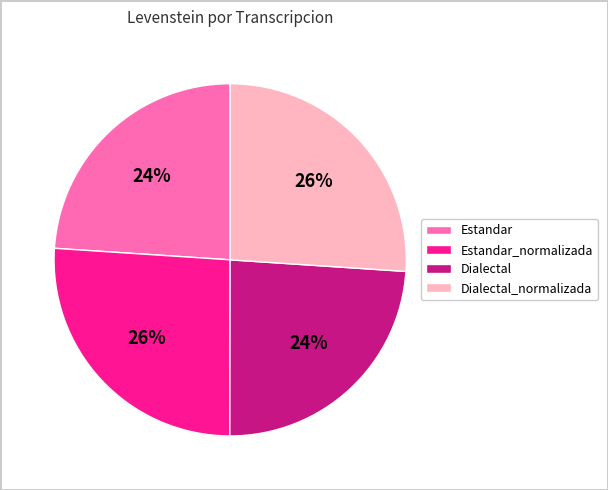

What percentage is the Dialectal_normalizada slice, to the nearest percent?

26%